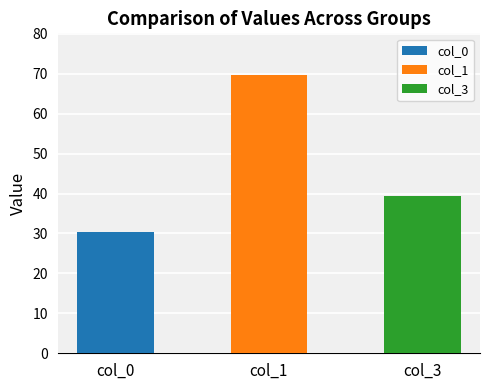

Are the bars grouped side by side (vs. stacked)?

Yes